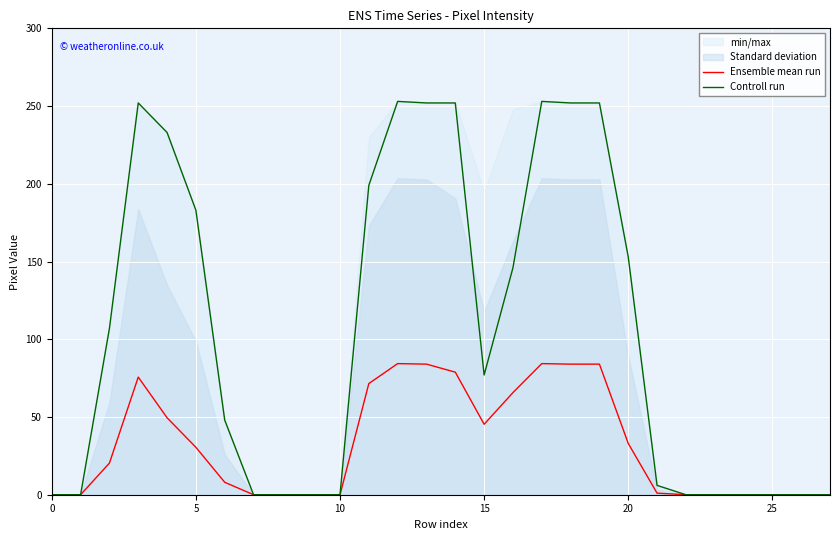

In Ensemble mean run, how many points are higher than both neighbors (excluding endpoints)?

3